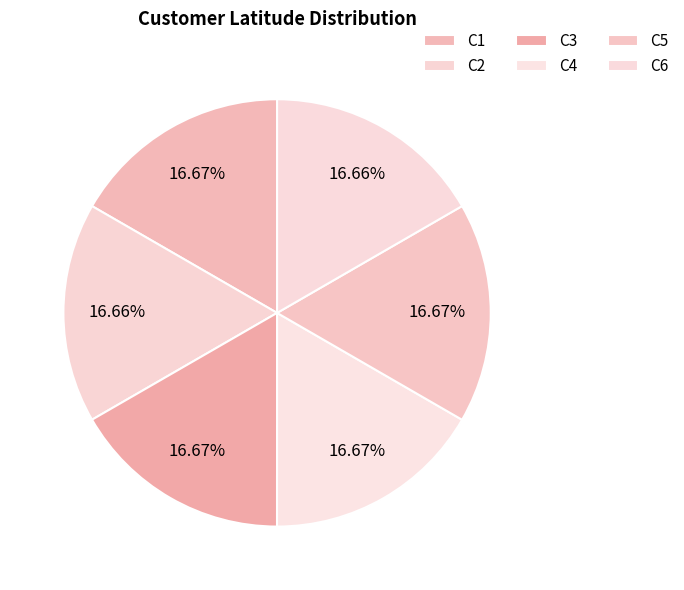

Is the sum of C3 and C4 greater than half?

No